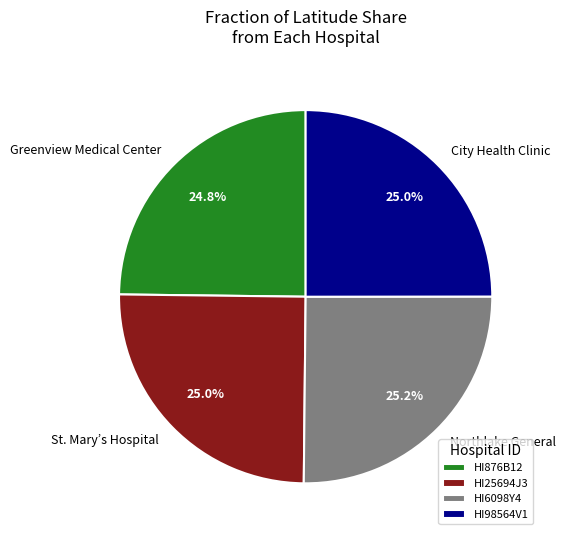

How many segments does this pie chart have?

4